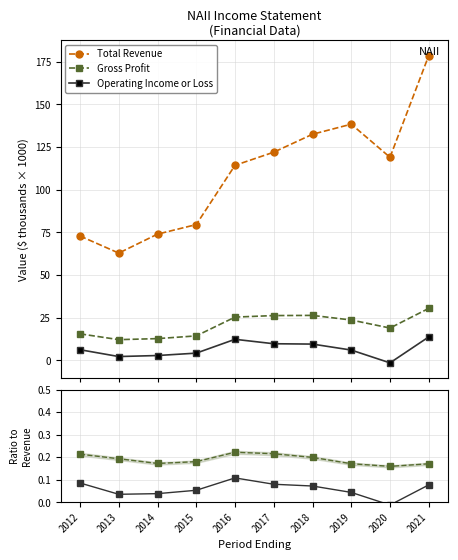

True or false: Gross Profit and Total Revenue intersect in this chart.

False